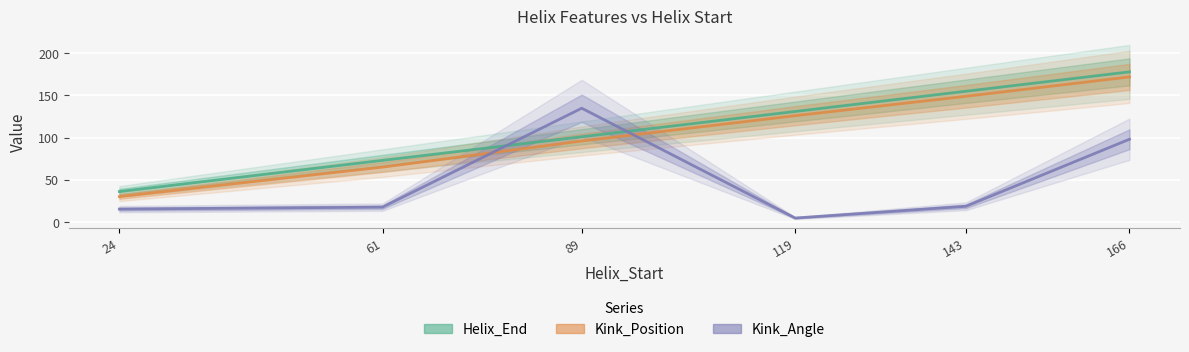

Reading right to left, list all the values displayed in this chart.

Helix_End: 178.0	155.0	131.0	101.0	73.0	36.0
Kink_Position: 172.0	149.0	126.0	96.0	65.0	30.0
Kink_Angle: 98.1	18.5	4.6	134.9	17.5	15.2